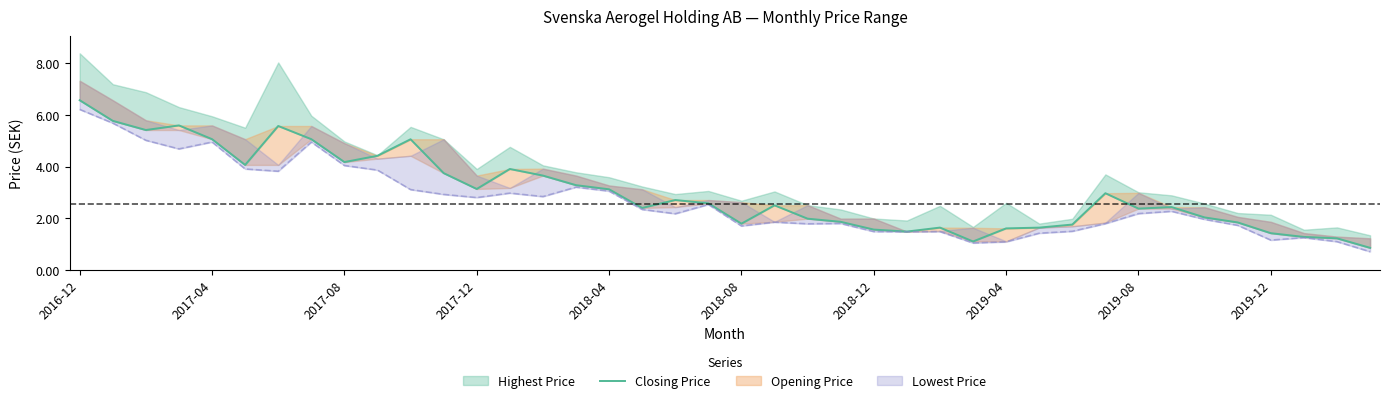

How many lines are shown in the chart?

1